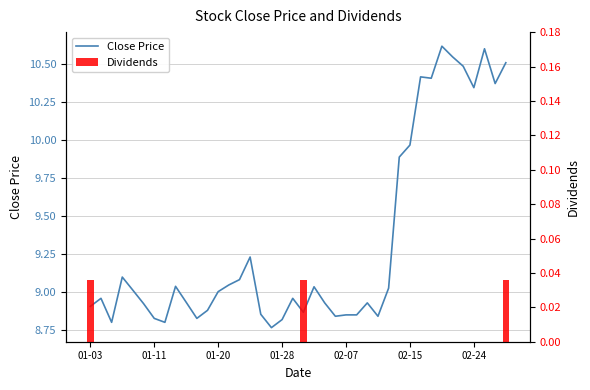

The Dividends series shows -0.0 at 31. True or false?

False